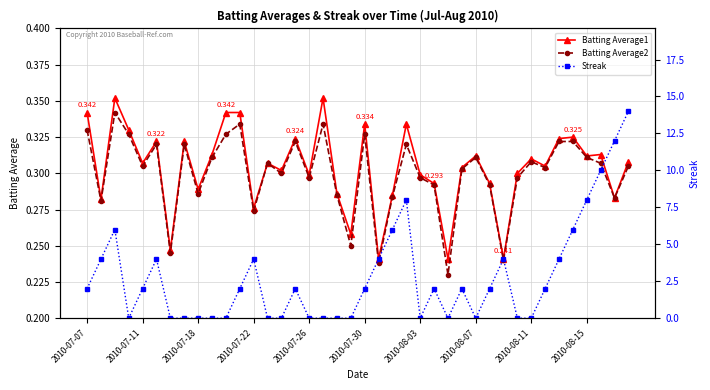

What is the spread (max minus min) of values at 14?

0.3